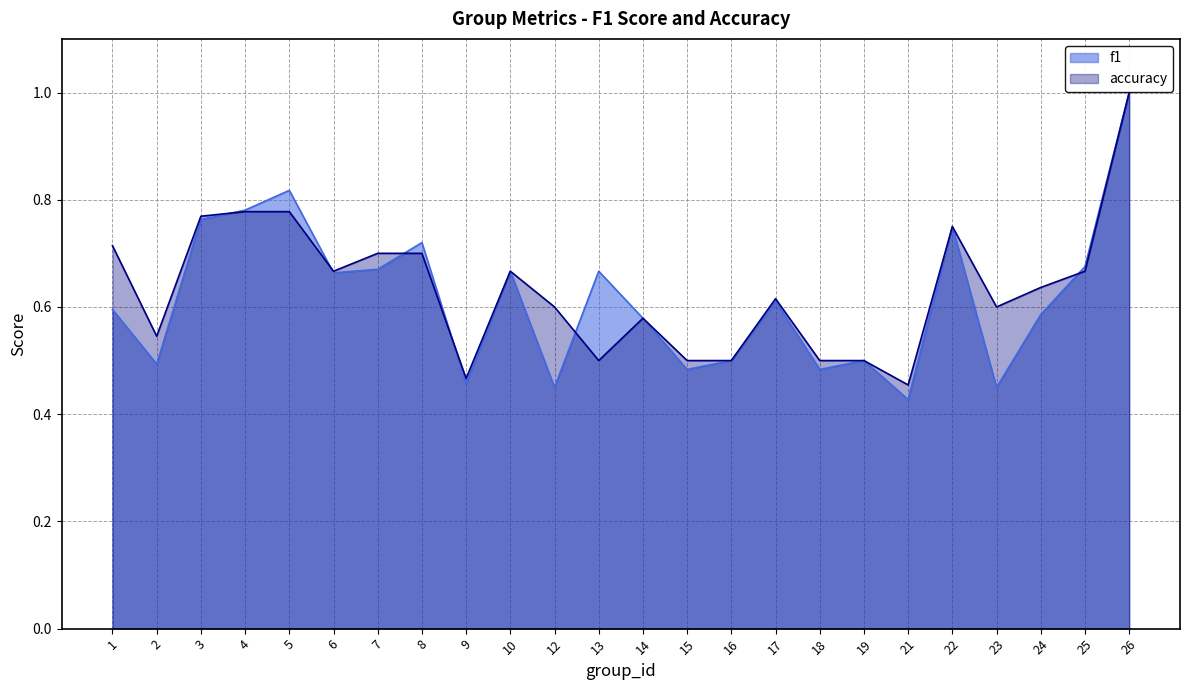

What are all the series names shown in the legend?

f1, accuracy